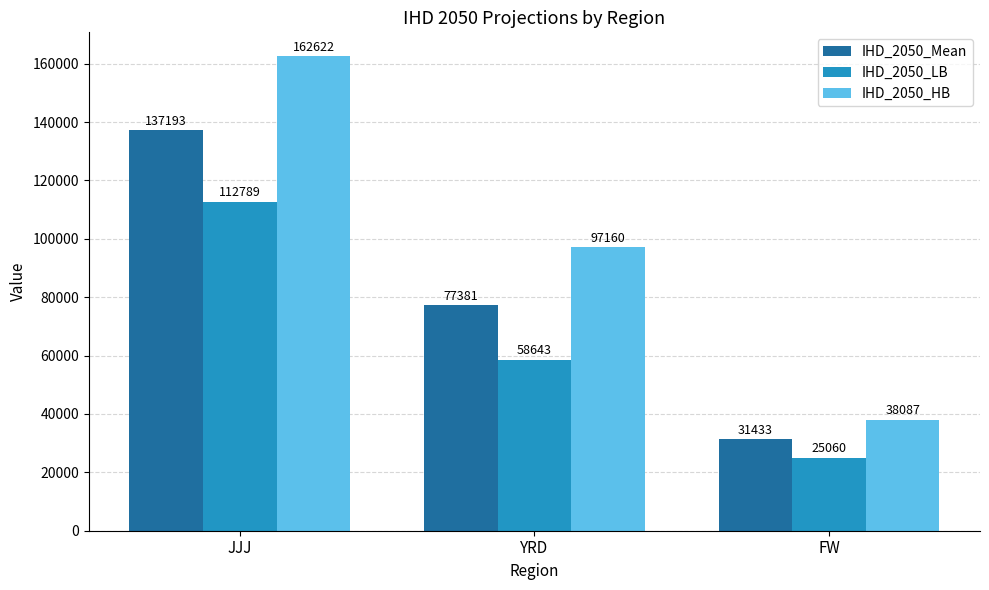

What is the difference between the maximum and minimum values in the IHD_2050_Mean series?

105760